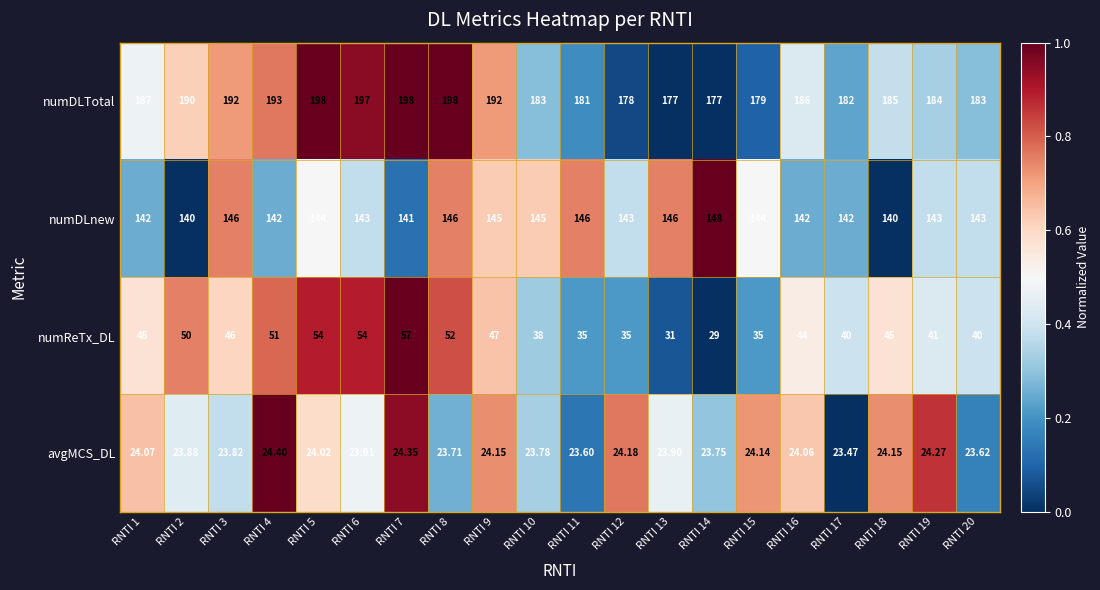

Is the value of numDLTotal at RNTI 18 greater than the value of numReTx_DL at RNTI 17?

Yes